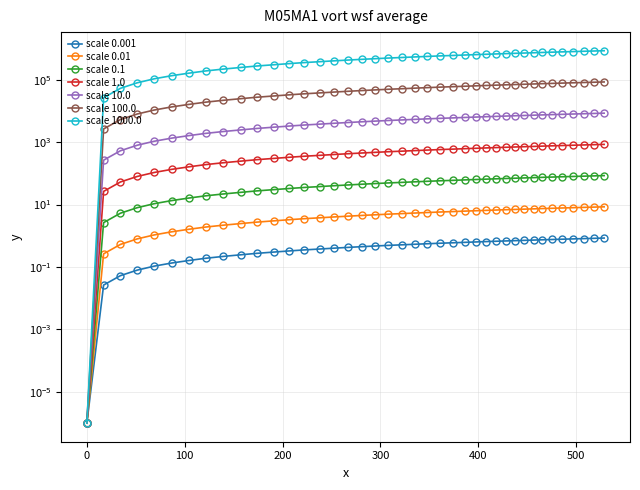

What is the average value?

470.2